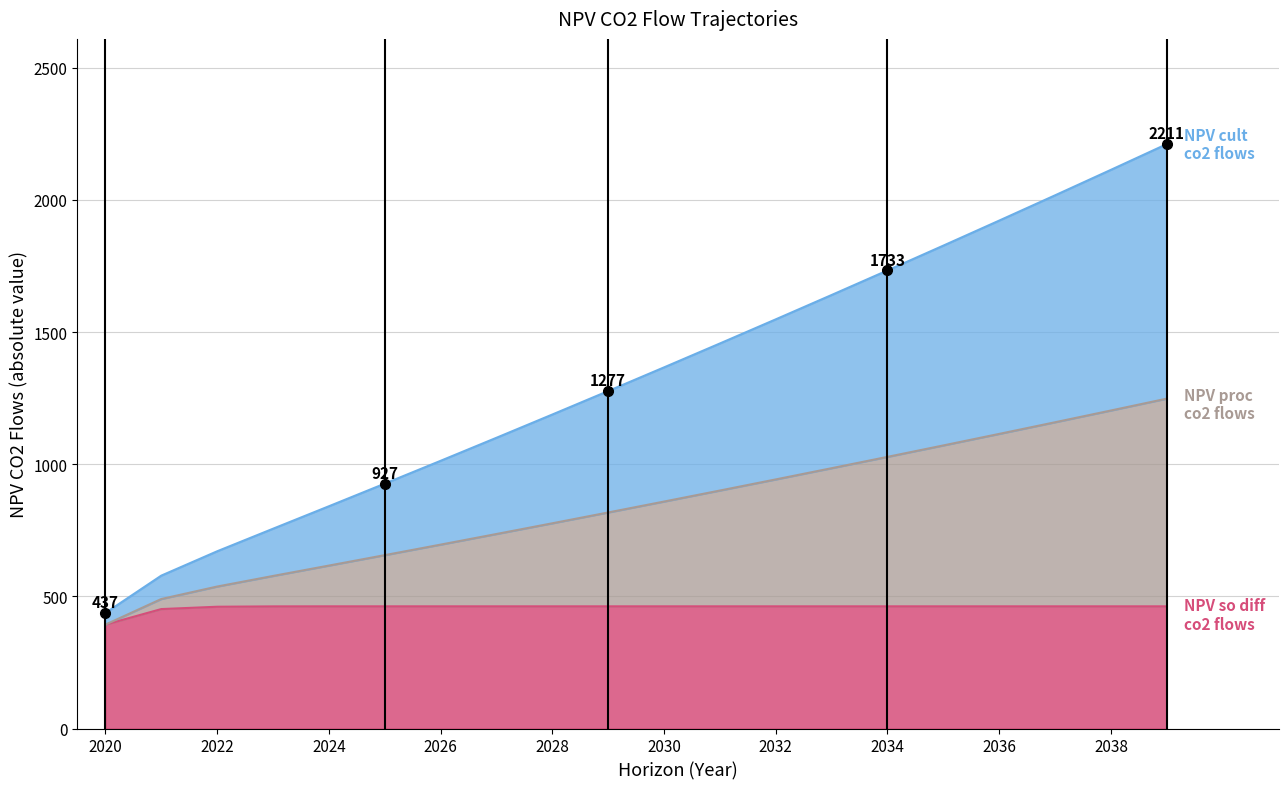

Reading left to right, transcribe all the data shown in this chart.

NPV_cult_co2_flows_traj: 2020=437.2	2021=578.5	2022=670.6	2023=756.0	2024=840.9	2025=926.6	2026=1012.9	2027=1100.1	2028=1188.1	2029=1276.9	2030=1366.5	2031=1457.0	2032=1548.3	2033=1640.4	2034=1733.4	2035=1827.2	2036=1922.0	2037=2017.6	2038=2114.1	2039=2211.4
NPV_proc_co2_flows_traj: 2020=393.1	2021=490.0	2022=537.2	2023=577.2	2024=616.5	2025=656.0	2026=695.8	2027=736.0	2028=776.6	2029=817.5	2030=858.8	2031=900.5	2032=942.6	2033=985.1	2034=1027.9	2035=1071.2	2036=1114.8	2037=1158.9	2038=1203.4	2039=1248.2
NPV_so_diff_co2_flows_traj: 2020=393.1	2021=452.0	2022=460.8	2023=462.1	2024=462.3	2025=462.4	2026=462.4	2027=462.4	2028=462.4	2029=462.4	2030=462.4	2031=462.4	2032=462.4	2033=462.4	2034=462.4	2035=462.4	2036=462.4	2037=462.4	2038=462.4	2039=462.4